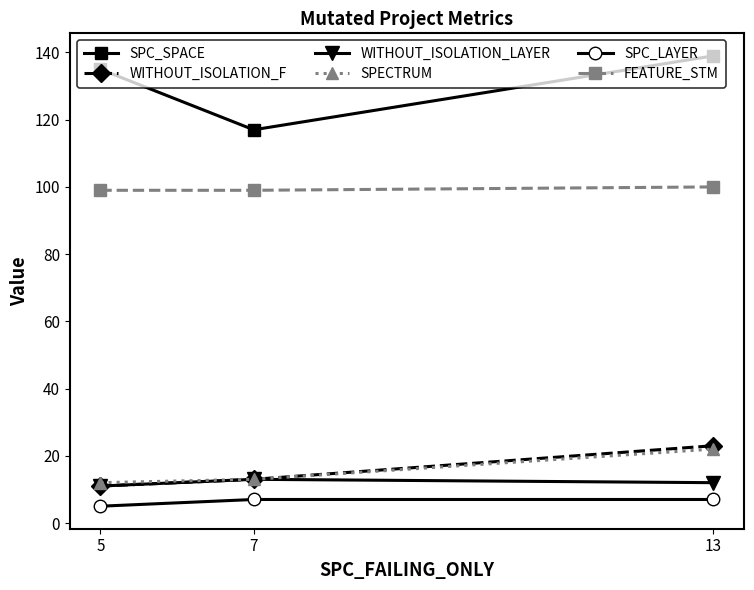

At which label does SPC_SPACE reach its minimum?

7